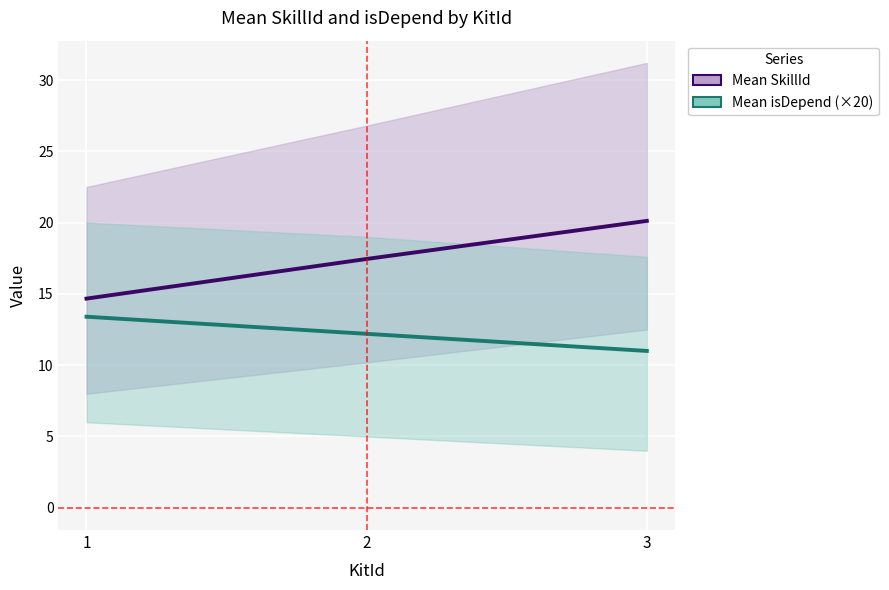

How many distinct data groups are displayed?

2